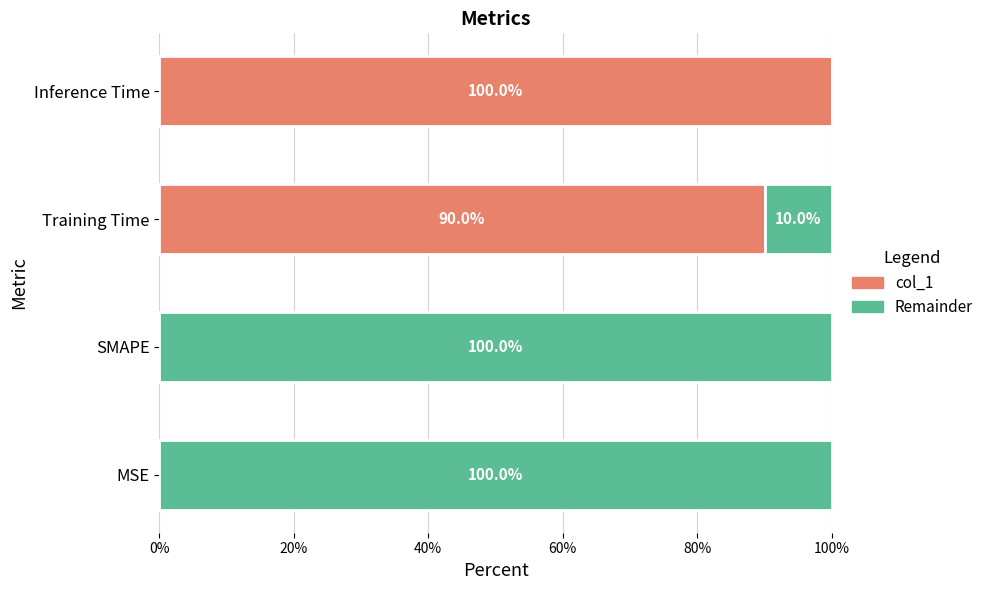

At how many categories does at least one series exceed 0?

4